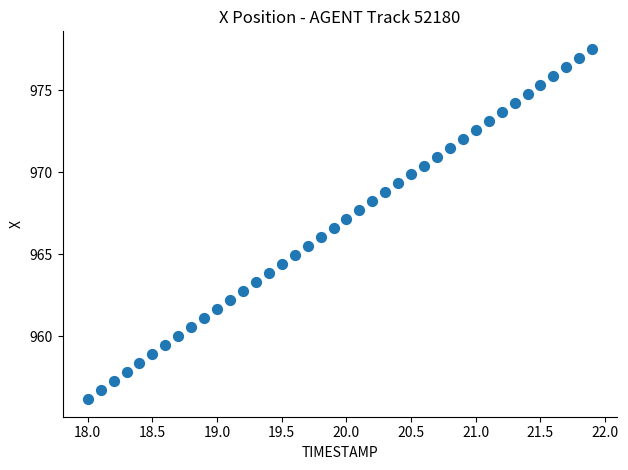

What is the range of X values (max minus min)?

3.9